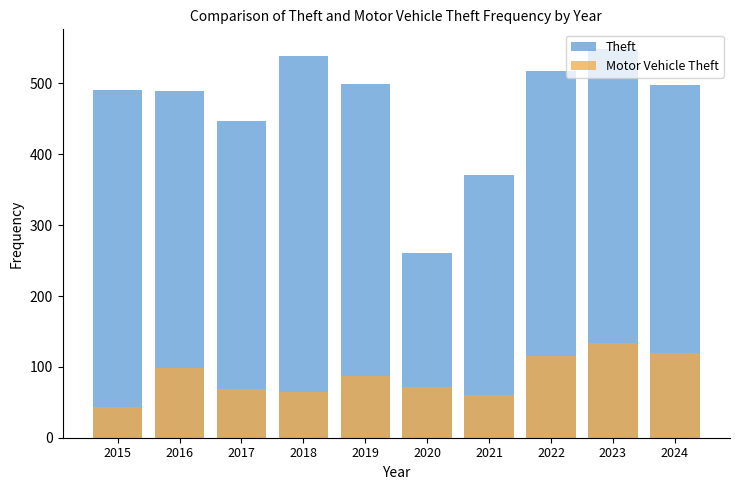

List the series in order of their overall mean, highest first.

Theft, Motor Vehicle Theft